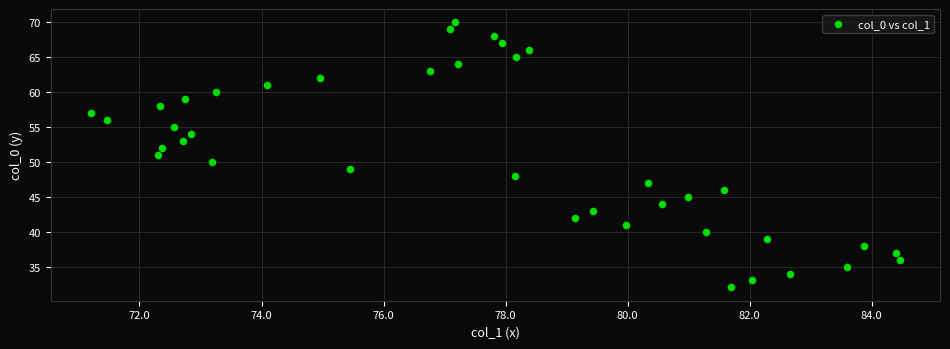

What is the range of Y values (max minus min)?

38